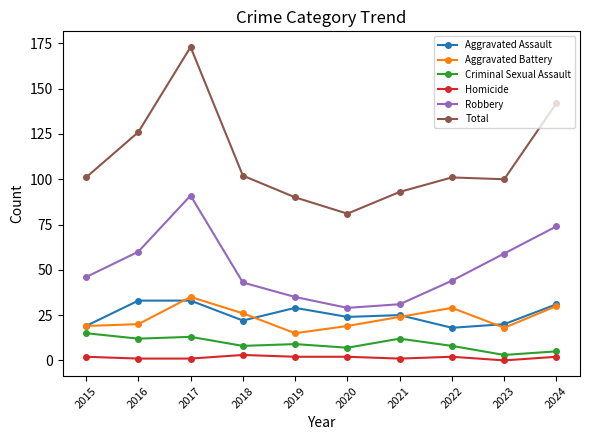

What is the value of the Aggravated Assault point at the 4th from the left?

22